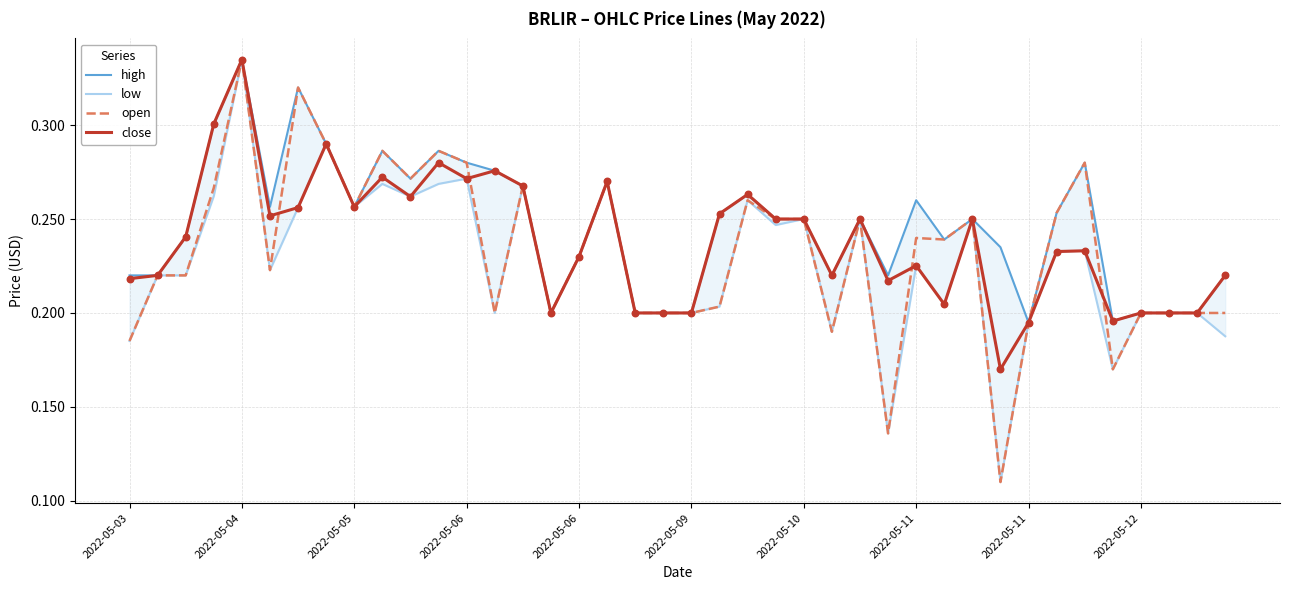

Which series reaches the minimum Y coordinate?

low